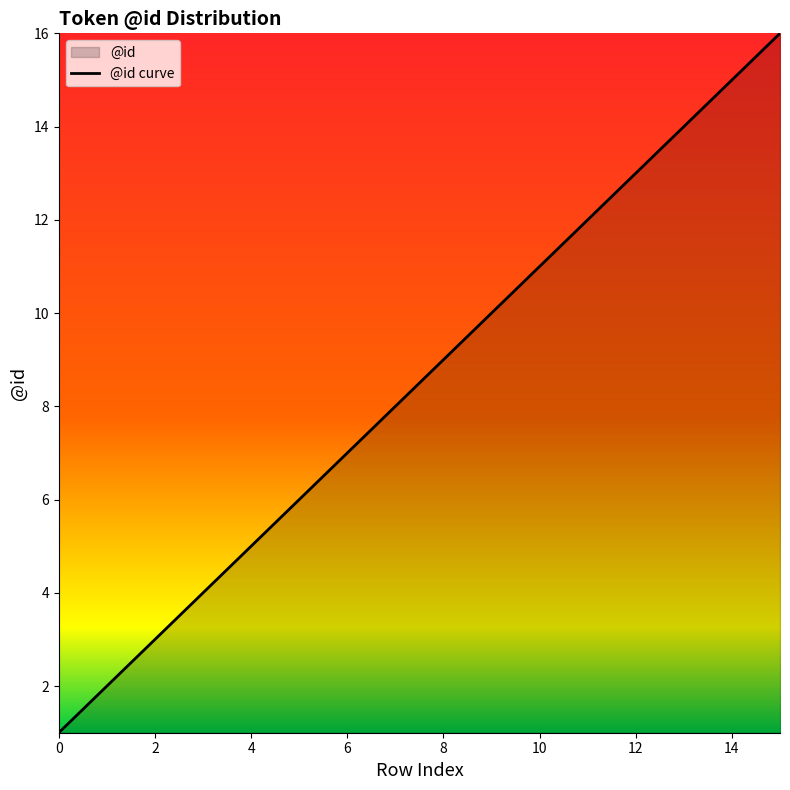

The value at 10 is 11. True or false?

True